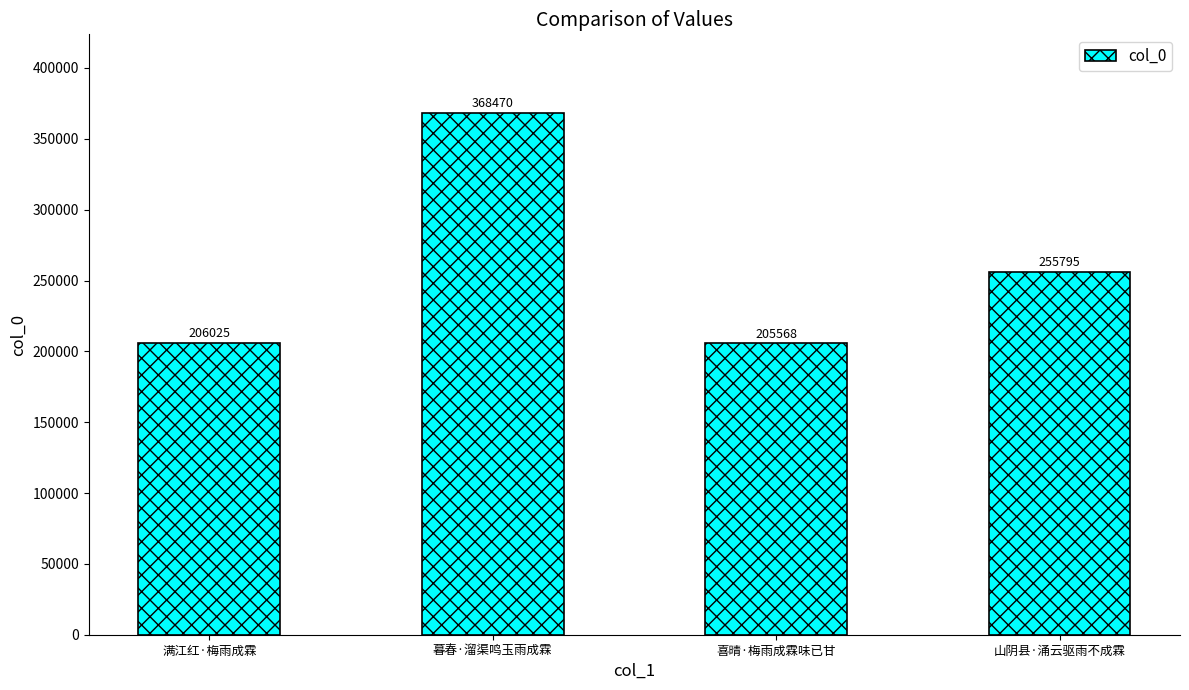

List the labels in order of value, largest first.

暮春·溜渠鸣玉雨成霖, 山阴县·涌云驱雨不成霖, 满江红·梅雨成霖, 喜晴·梅雨成霖味已甘